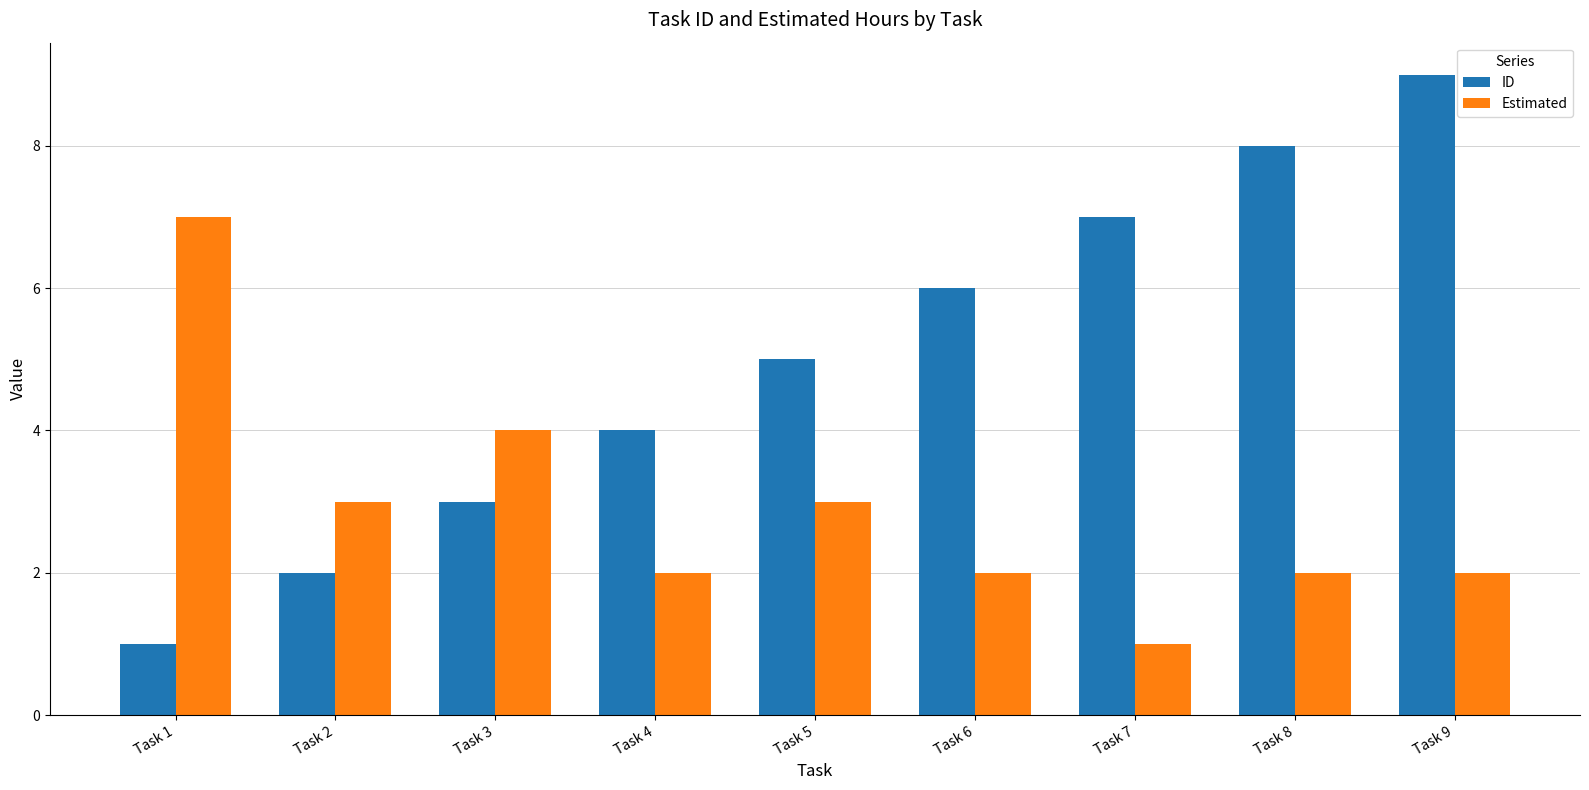

How many bars are there in each group?

2